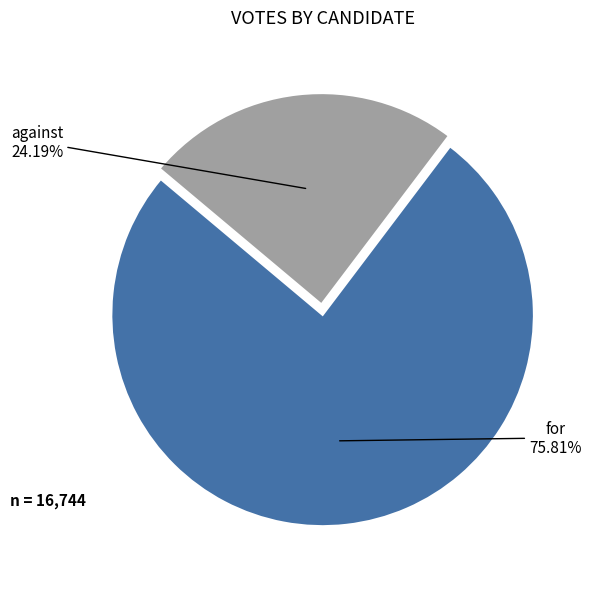

Approximately how many times larger is the value at for compared to against?

3.1